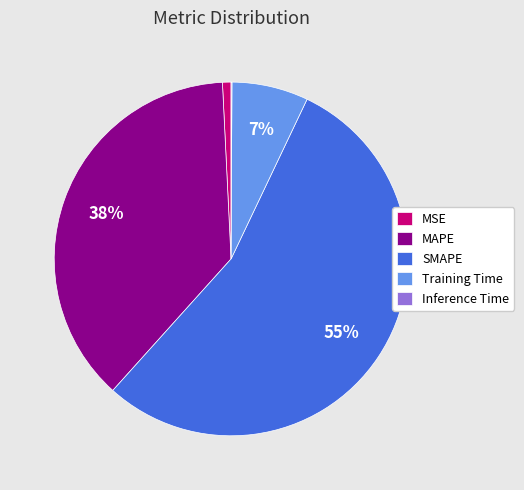

True or false: MSE accounts for 11% of the total.

False